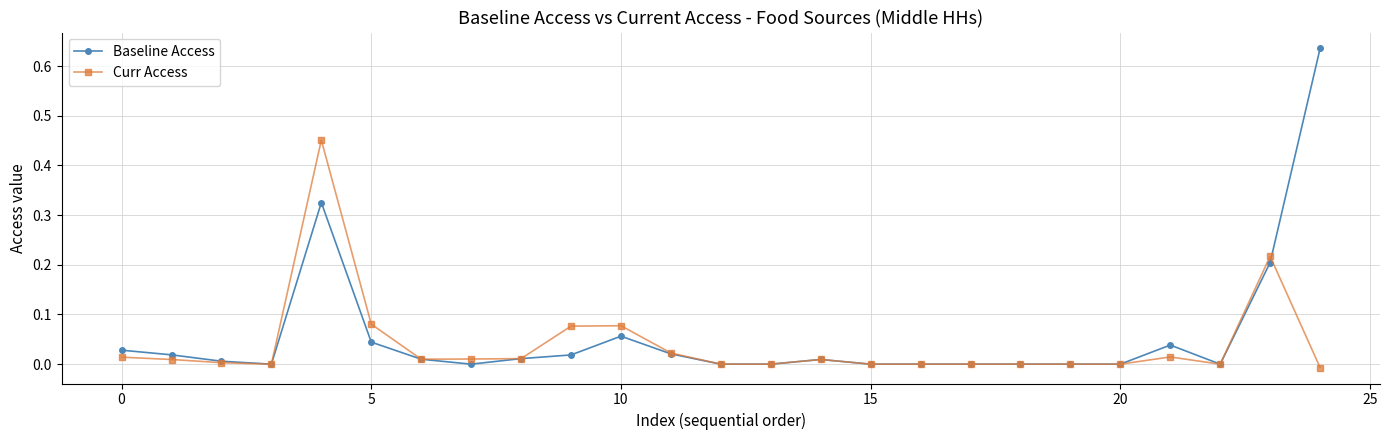

True or false: Baseline Access has more than 1 interior local peaks.

True